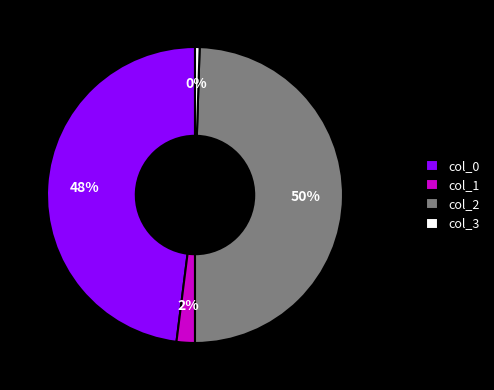

Does any single category account for the majority?

No